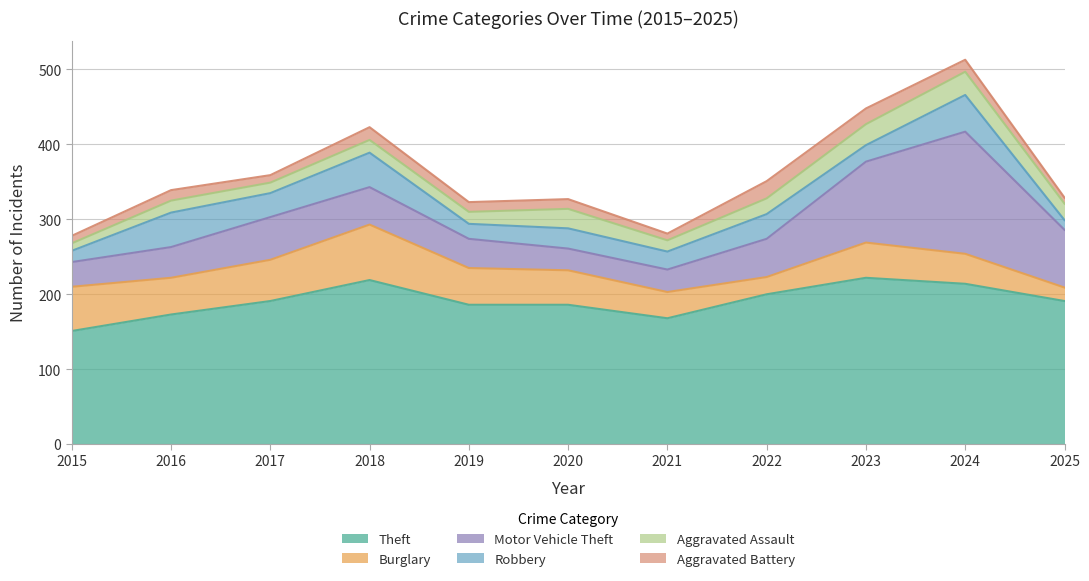

What is the value of the Aggravated Battery point at the 8th from the left?

23